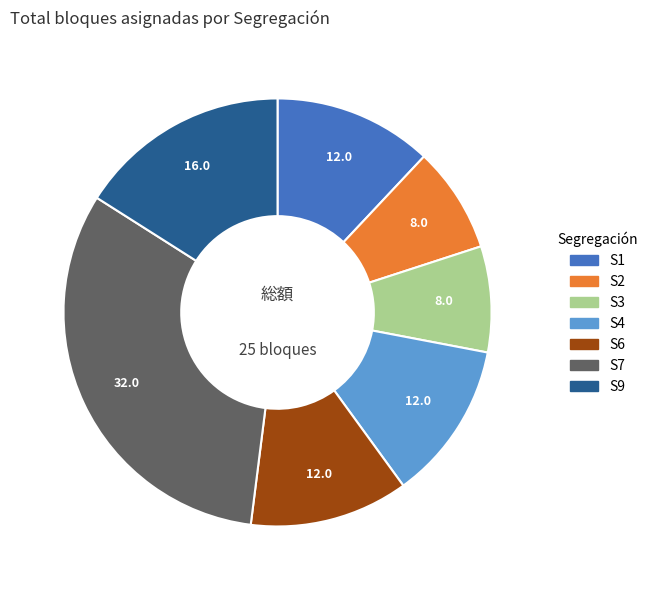

Does any single category account for the majority?

No